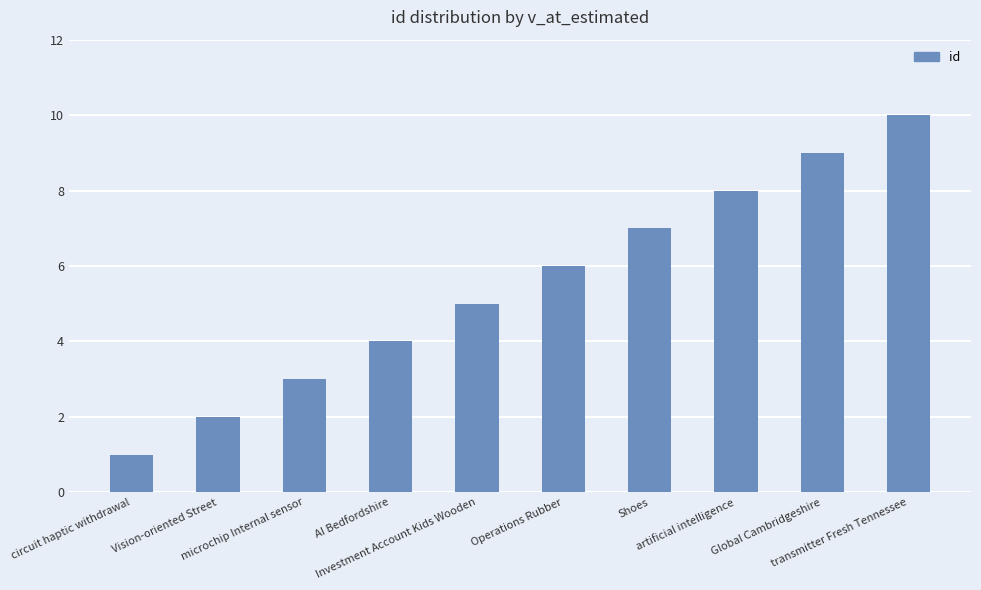

What is the label of the 8th bar from the left?

artificial intelligence